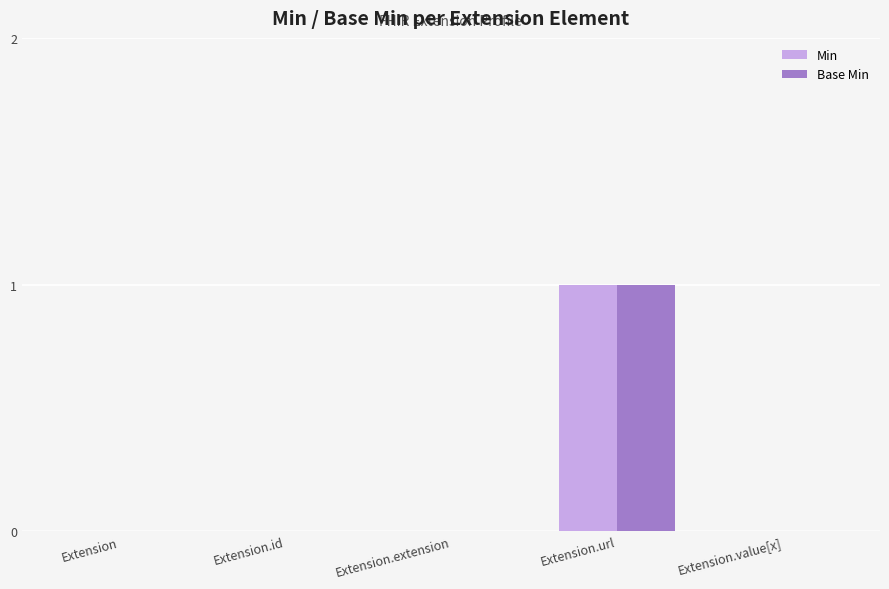

At which category does the chart reach its peak across all series?

Extension.url